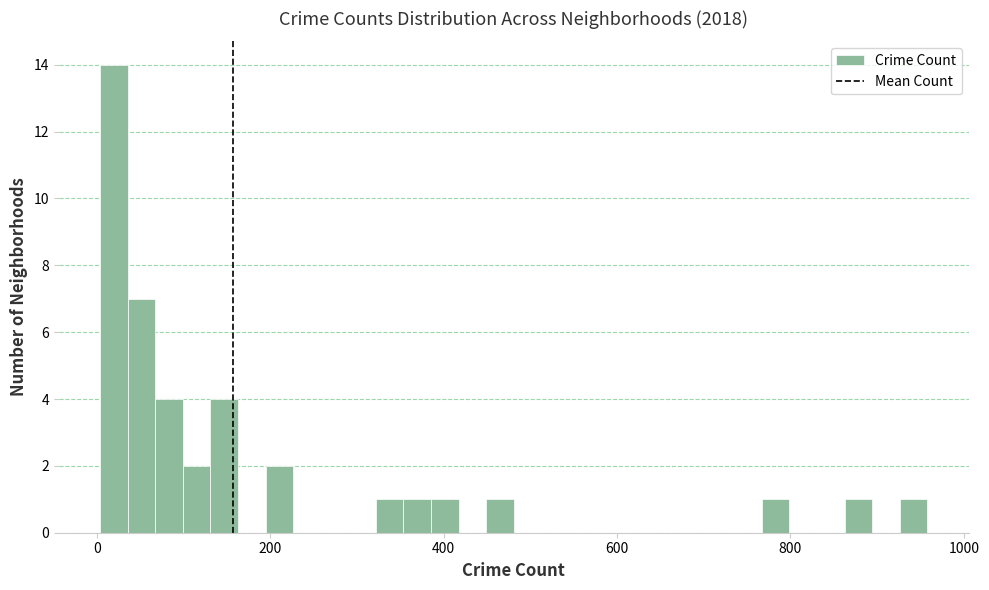

Read against the x-axis, roughly where is the centre of the tallest bar?

20